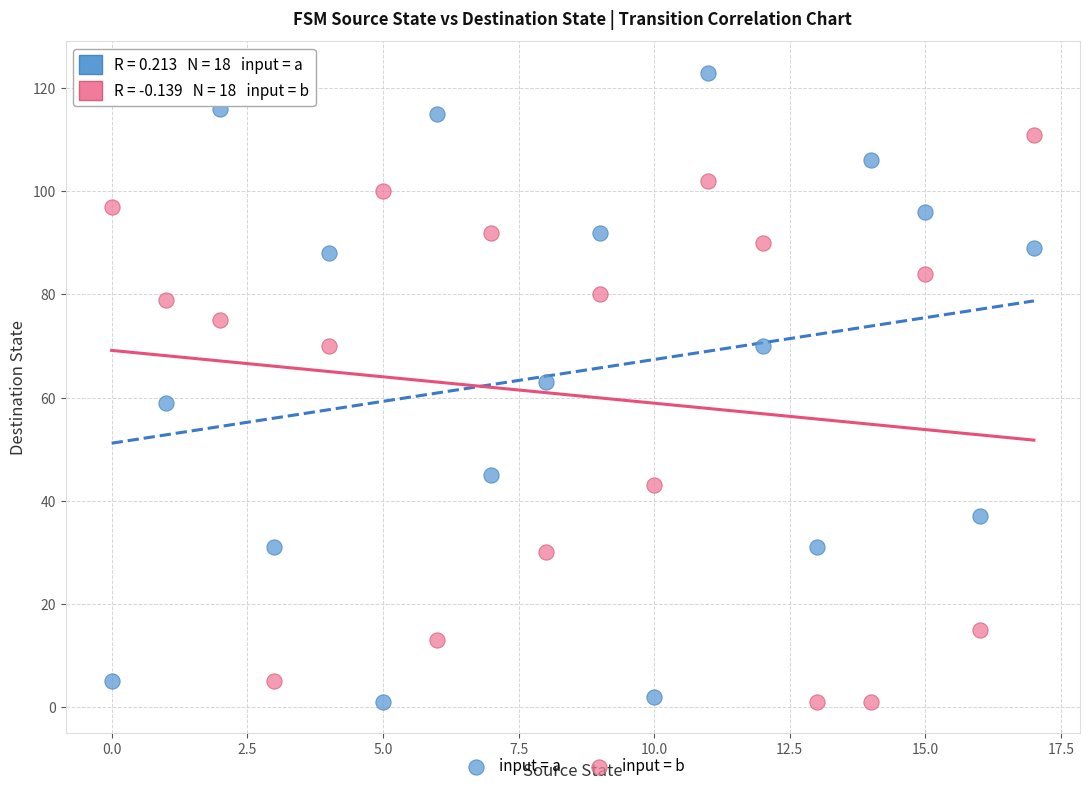

Across all data points, what is the range of Y values (max minus min)?

122